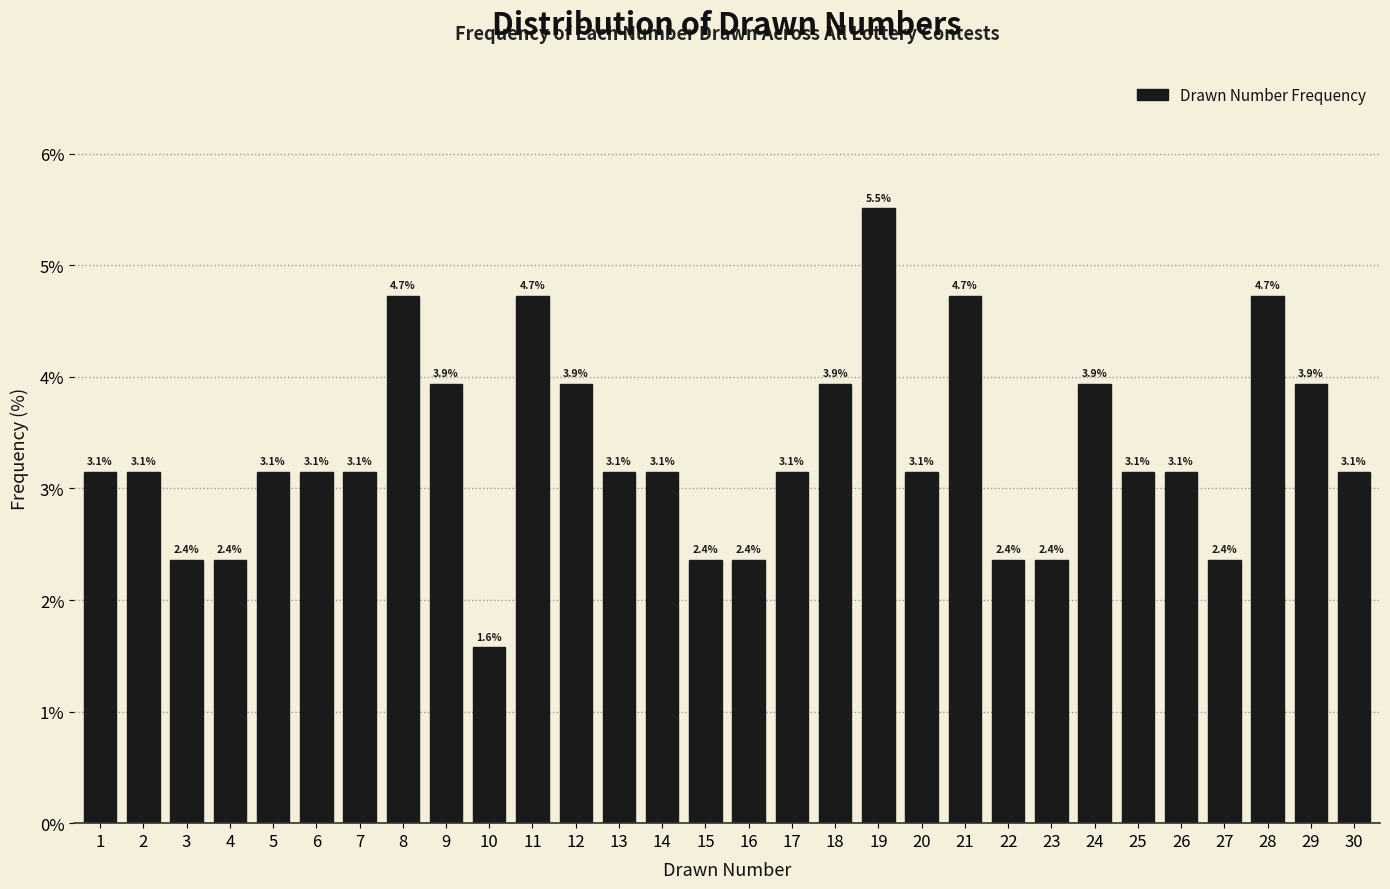

Reading left to right, transcribe all the data shown in this chart.

1=3.1	2=3.1	3=2.4	4=2.4	5=3.1	6=3.1	7=3.1	8=4.7	9=3.9	10=1.6	11=4.7	12=3.9	13=3.1	14=3.1	15=2.4	16=2.4	17=3.1	18=3.9	19=5.5	20=3.1	21=4.7	22=2.4	23=2.4	24=3.9	25=3.1	26=3.1	27=2.4	28=4.7	29=3.9	30=3.1